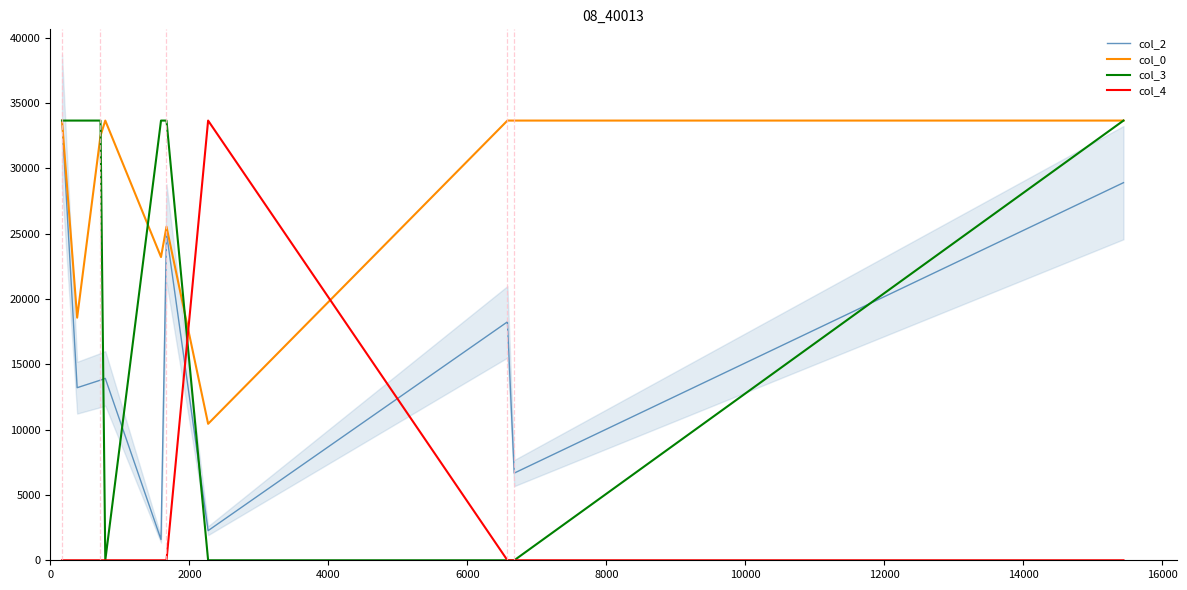

After their last crossing, which series has the higher values: col_0 or col_4?

col_0